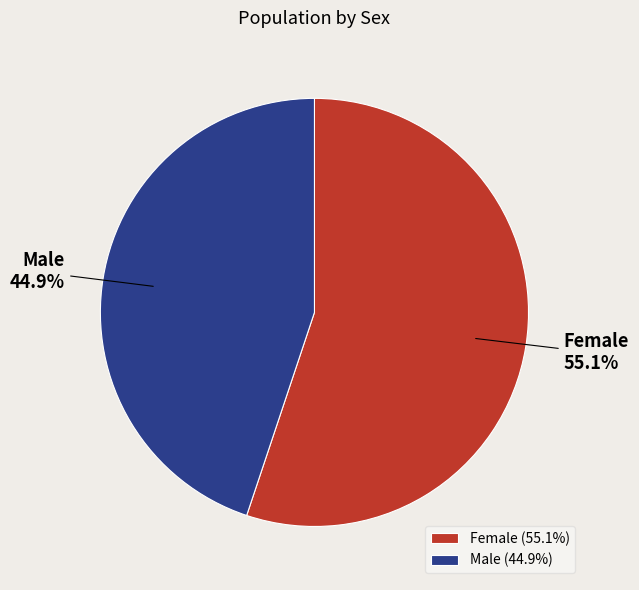

To the nearest percent, what percentage of the pie is Male?

45%